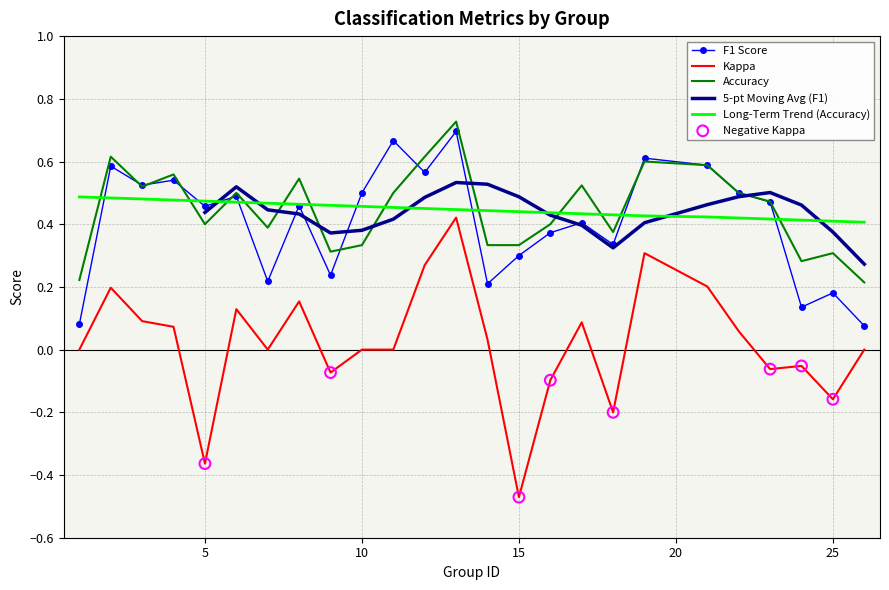

What is the total value across all series at 22?

1.1